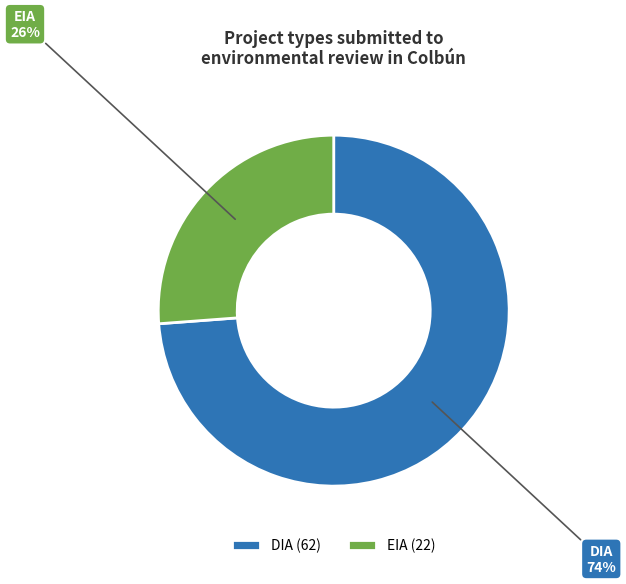

Do DIA and EIA together represent more than half of the pie?

Yes